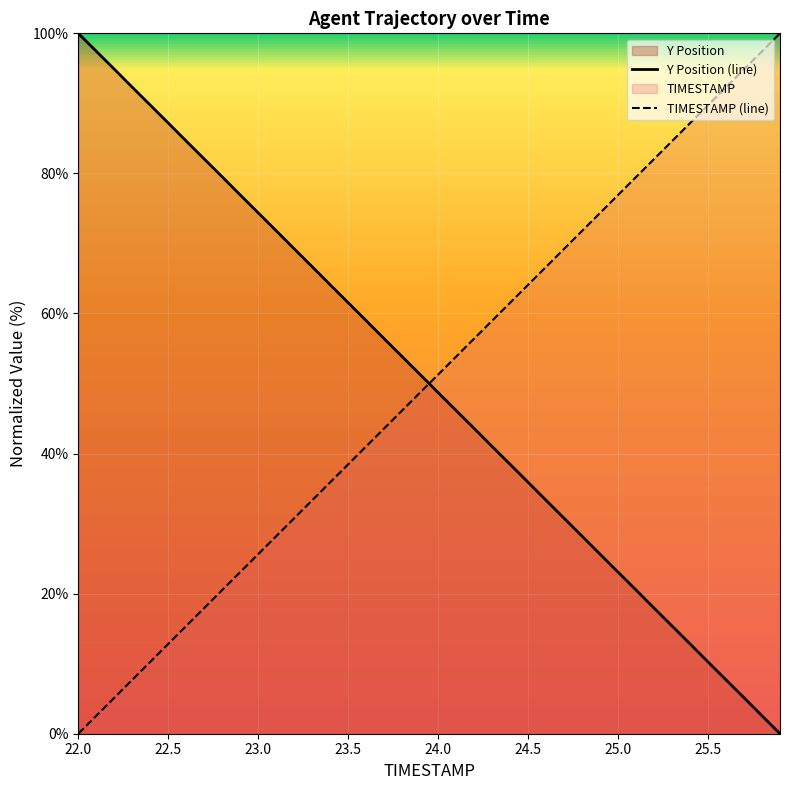

What is the value of the Y point at the 11th from the left?

74.4